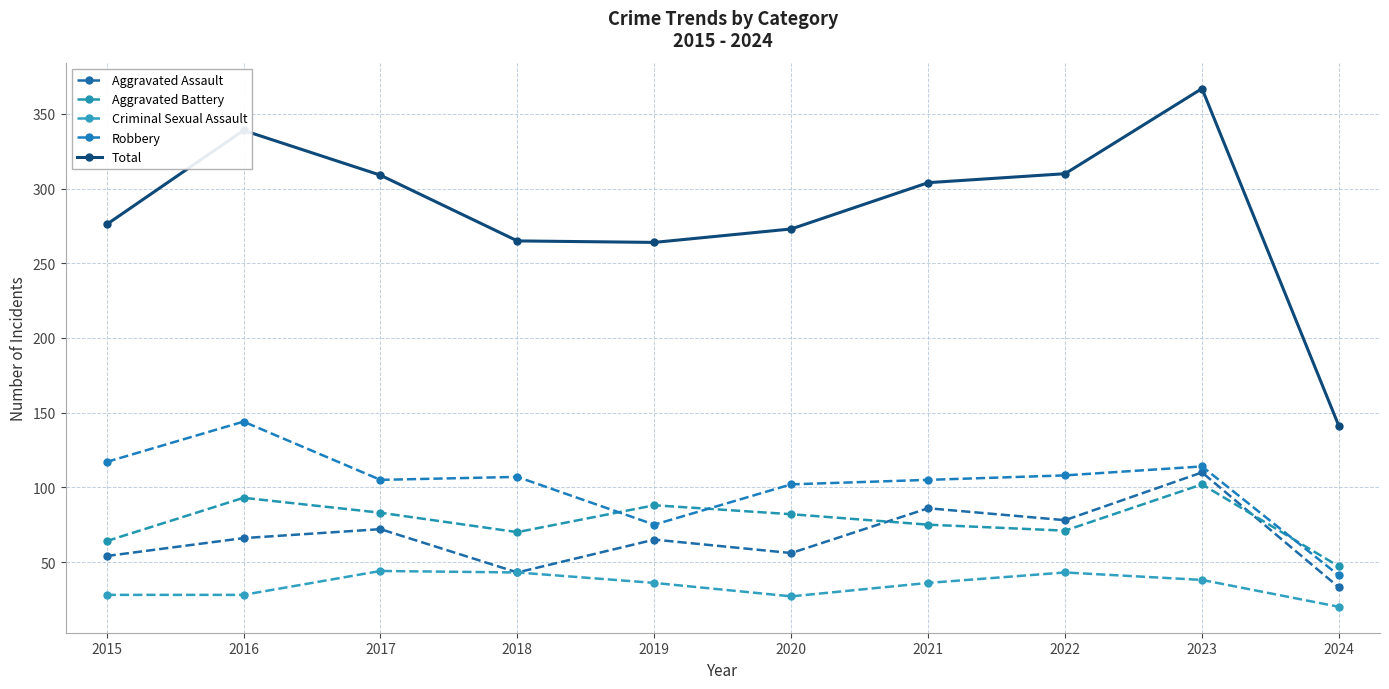

What are all the series names shown in the legend?

Aggravated Assault, Aggravated Battery, Criminal Sexual Assault, Robbery, Total